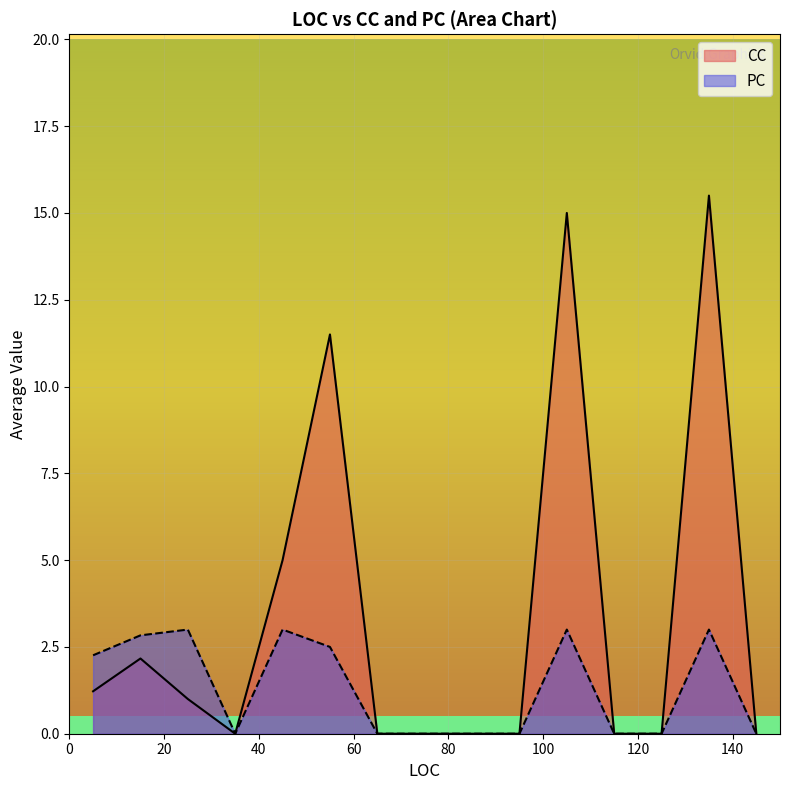

What is the highest value of the PC series?

3.0